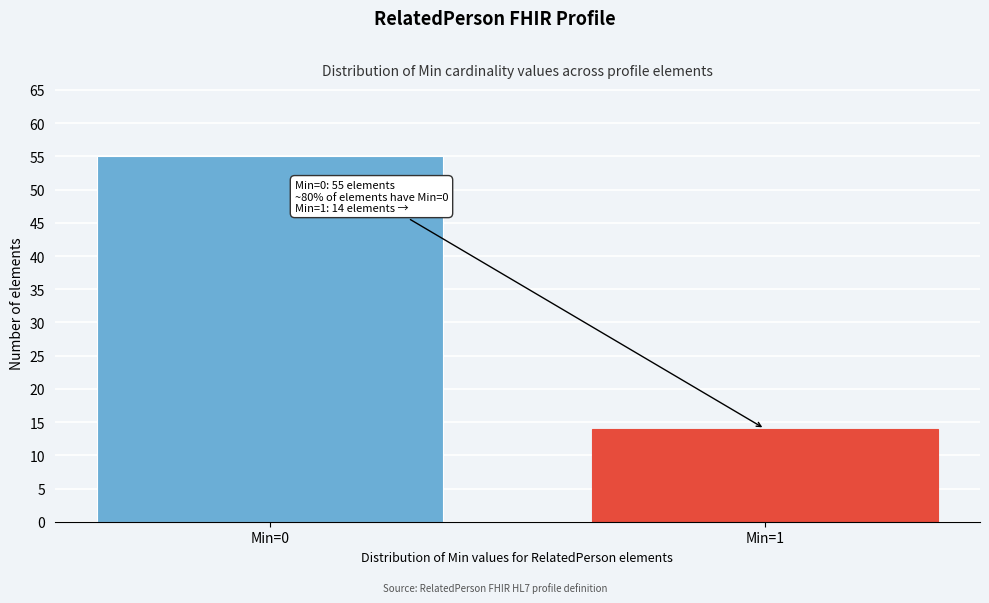

Reading left to right, extract all data points from this chart.

55	14